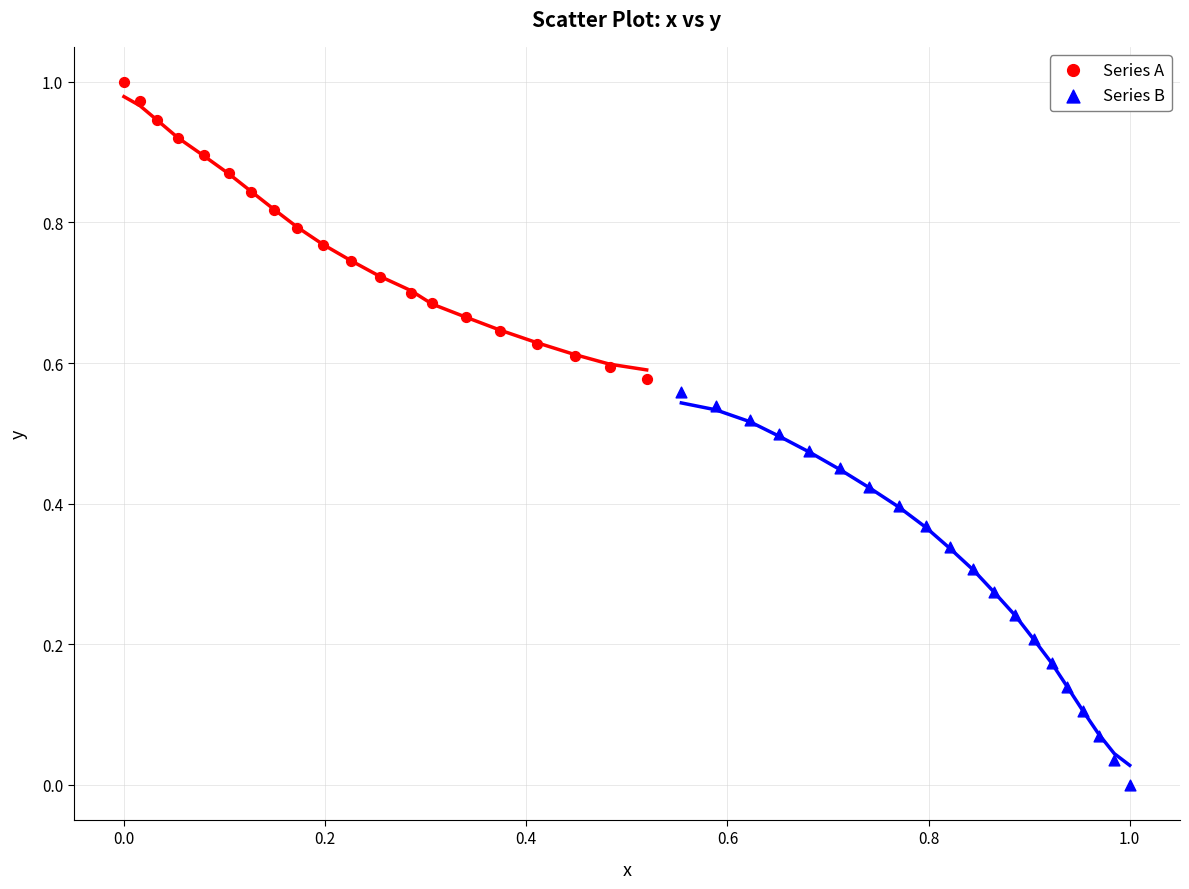

Which series reaches the minimum Y coordinate?

Series B